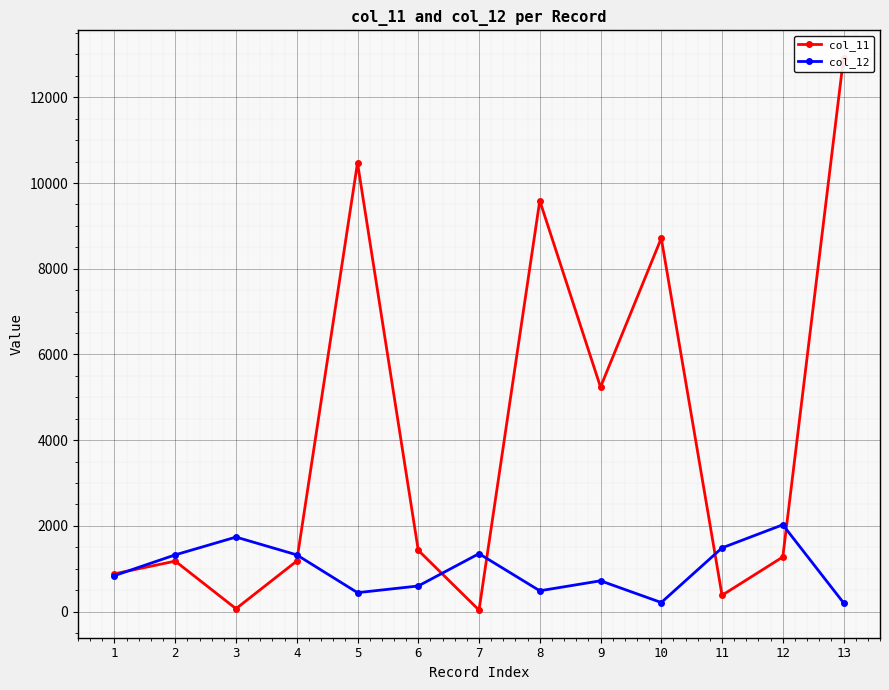

How many intersections are there between col_11 and col_12?

6